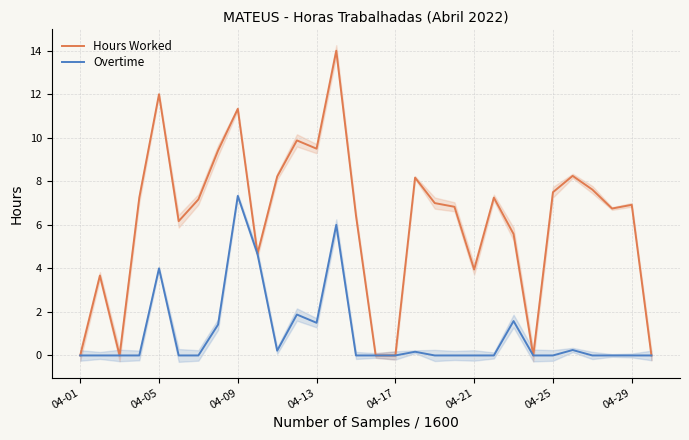

Rank the series by their average value, from highest to lowest.

Hours Worked, Overtime